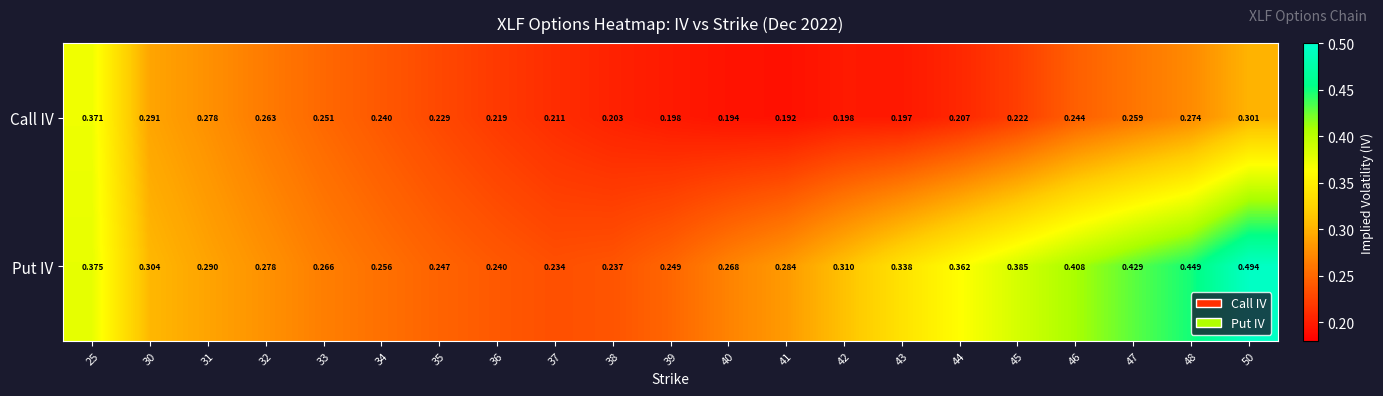

Which category has the highest value across all series?

50